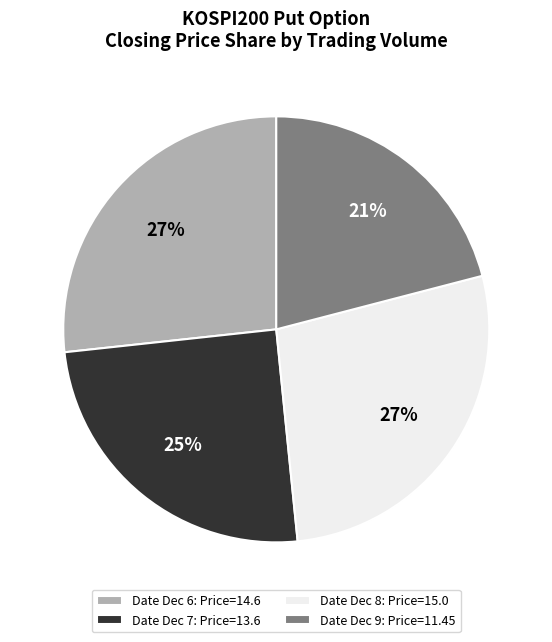

To the nearest percent, what portion does Date Dec 9: Price=11.45 represent?

21%